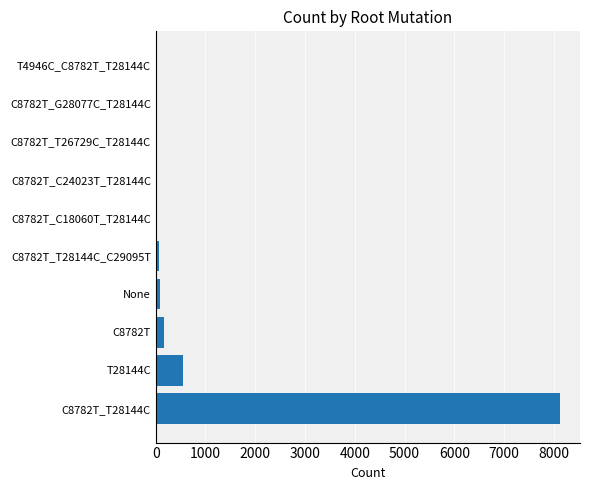

Which category has the highest value across all series?

C8782T_T28144C